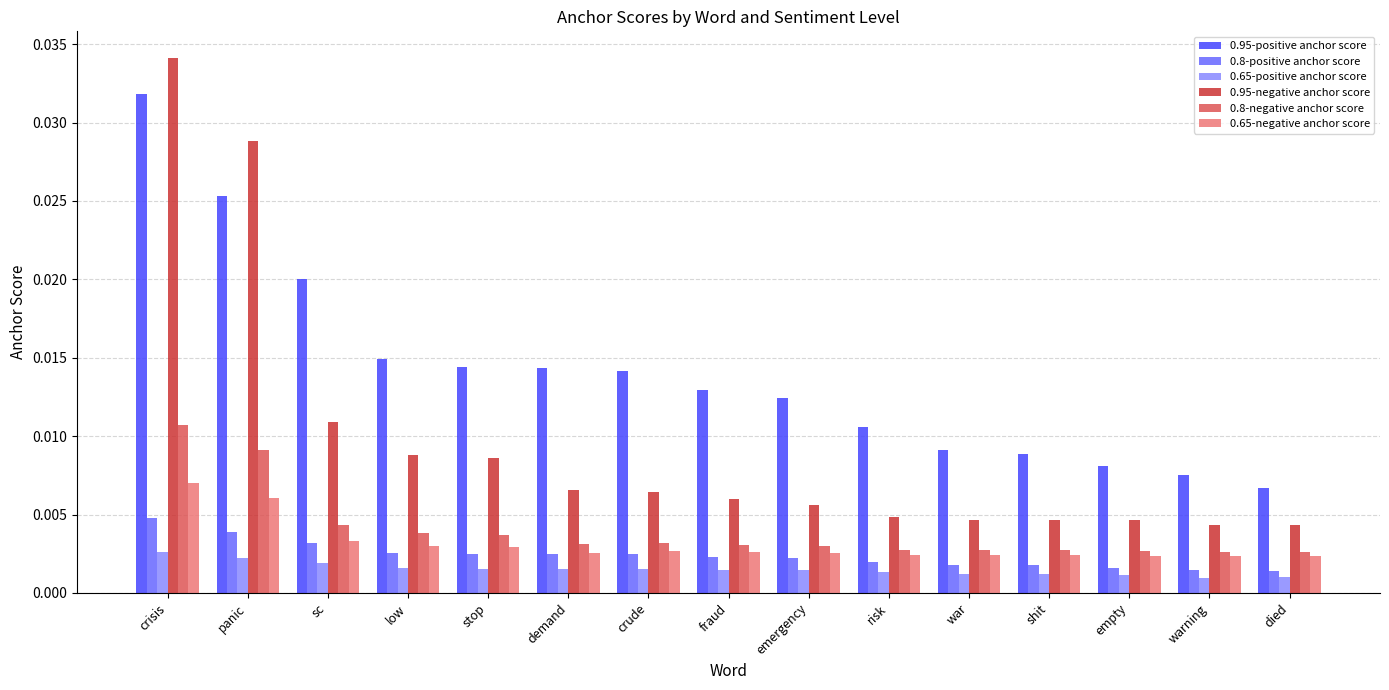

Are the bars grouped side by side (vs. stacked)?

Yes